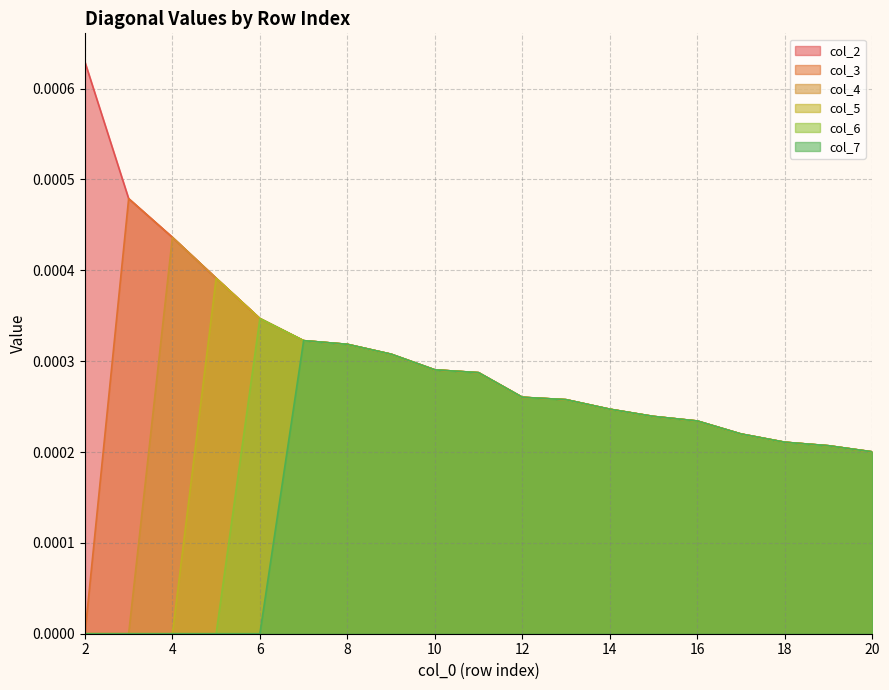

List the labels in order of col_7 value, smallest first.

2, 3, 4, 5, 6, 20, 19, 18, 17, 16, 15, 14, 13, 12, 11, 10, 9, 8, 7